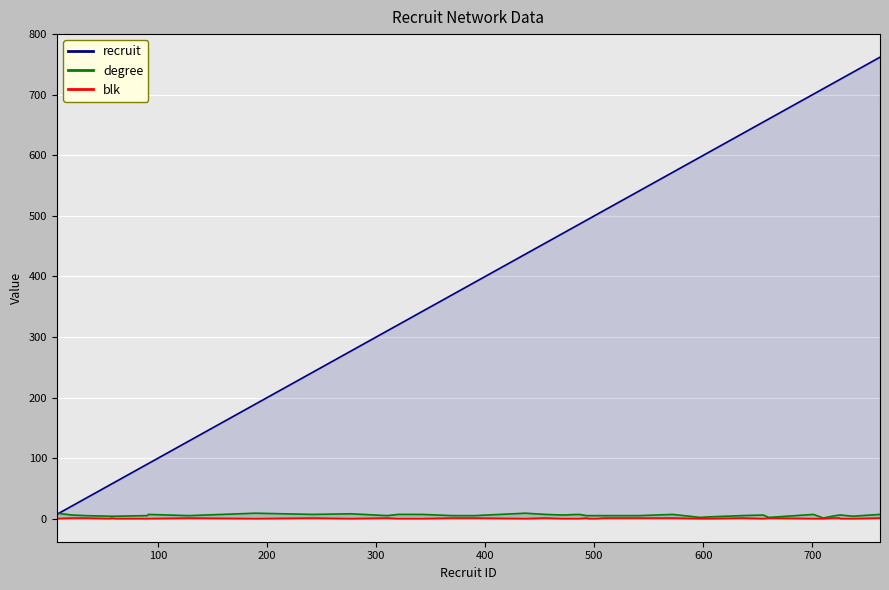

How many interior local peaks does the degree series have?

8